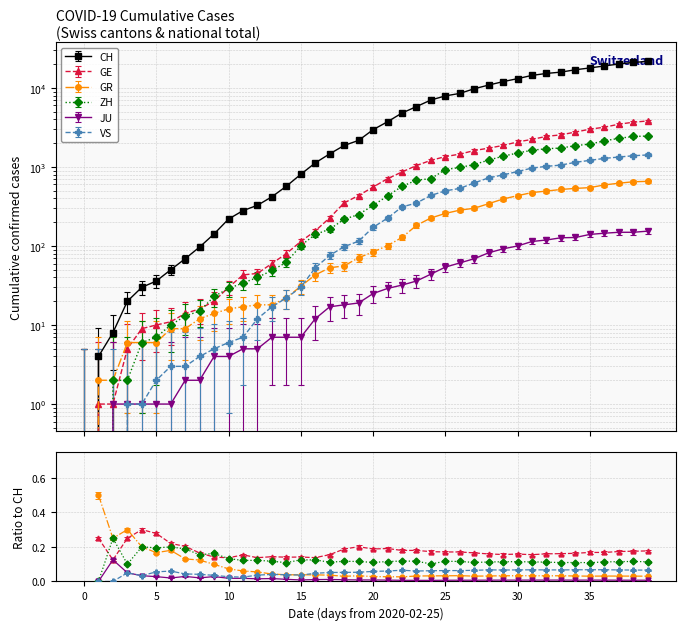

True or false: JU and GE cross at least once.

False